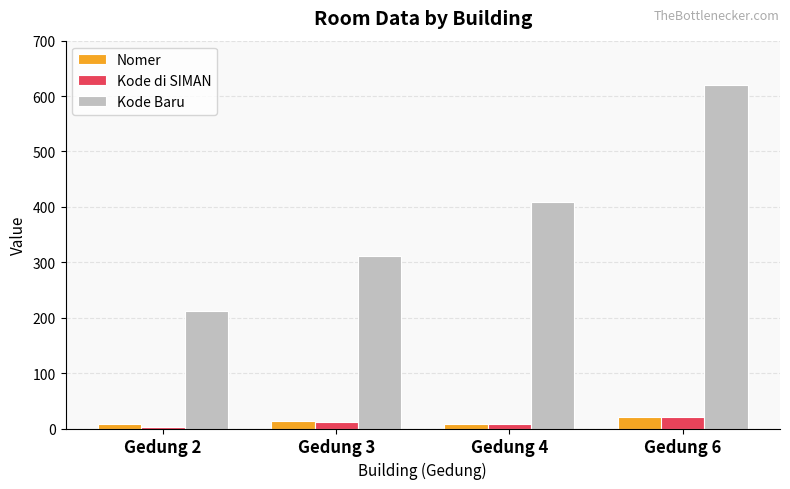

At which label does Kode Baru reach its peak?

Gedung 6